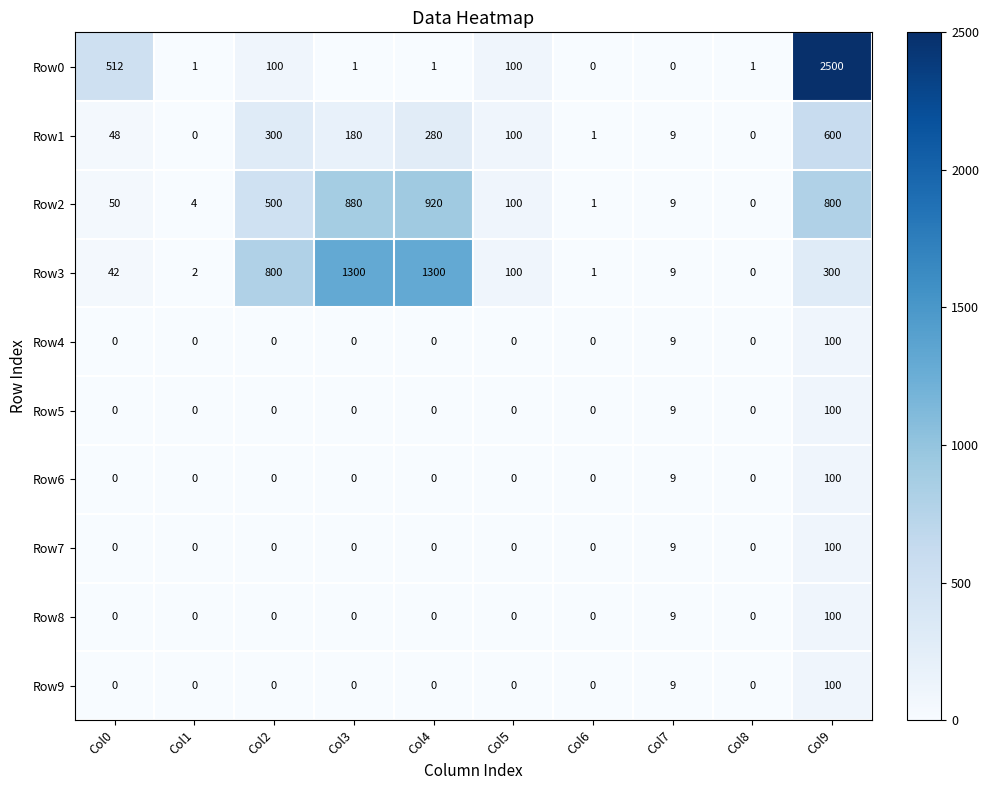

What is the sum of all Row0 values?

3216